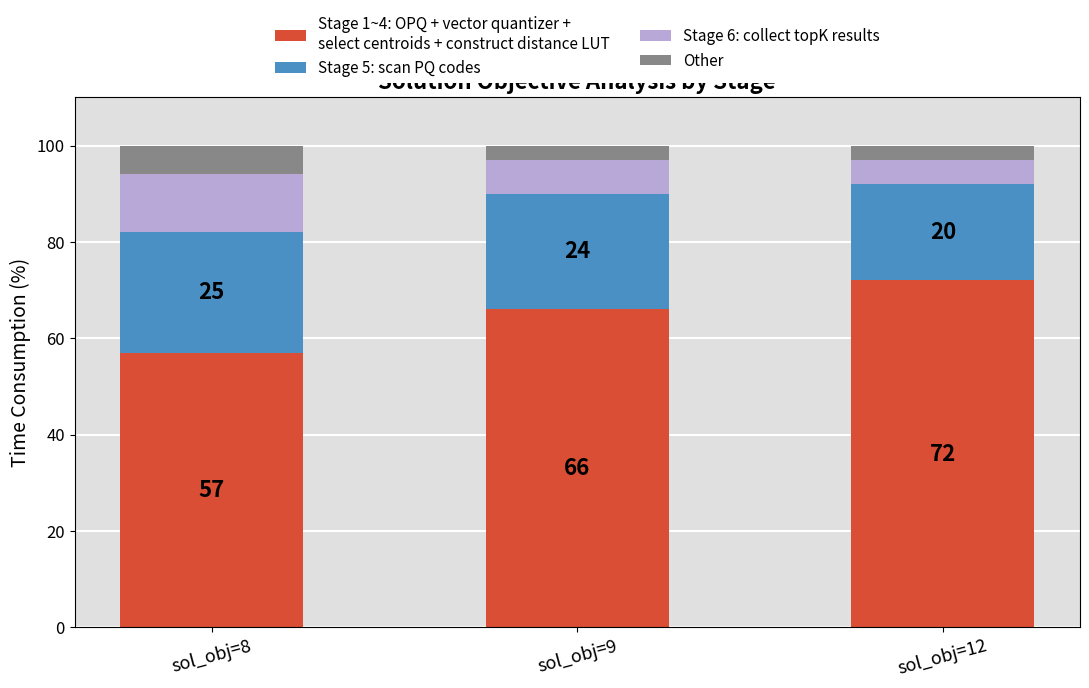

What is the total value across all series at sol_obj=8?

100